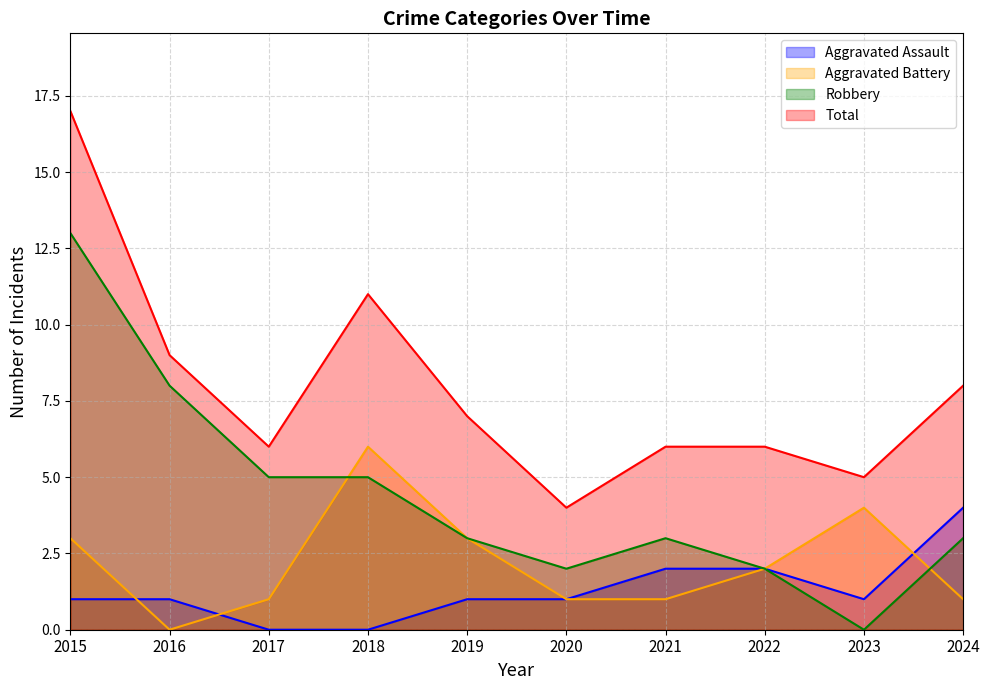

How many positive values does the Aggravated Battery series have?

9